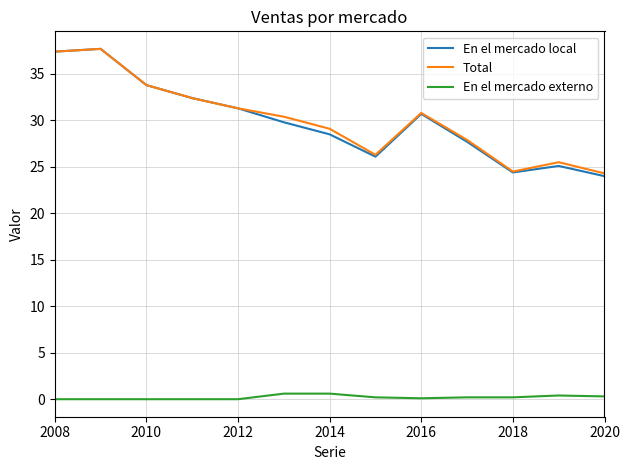

At how many categories does at least one series exceed 16?

13